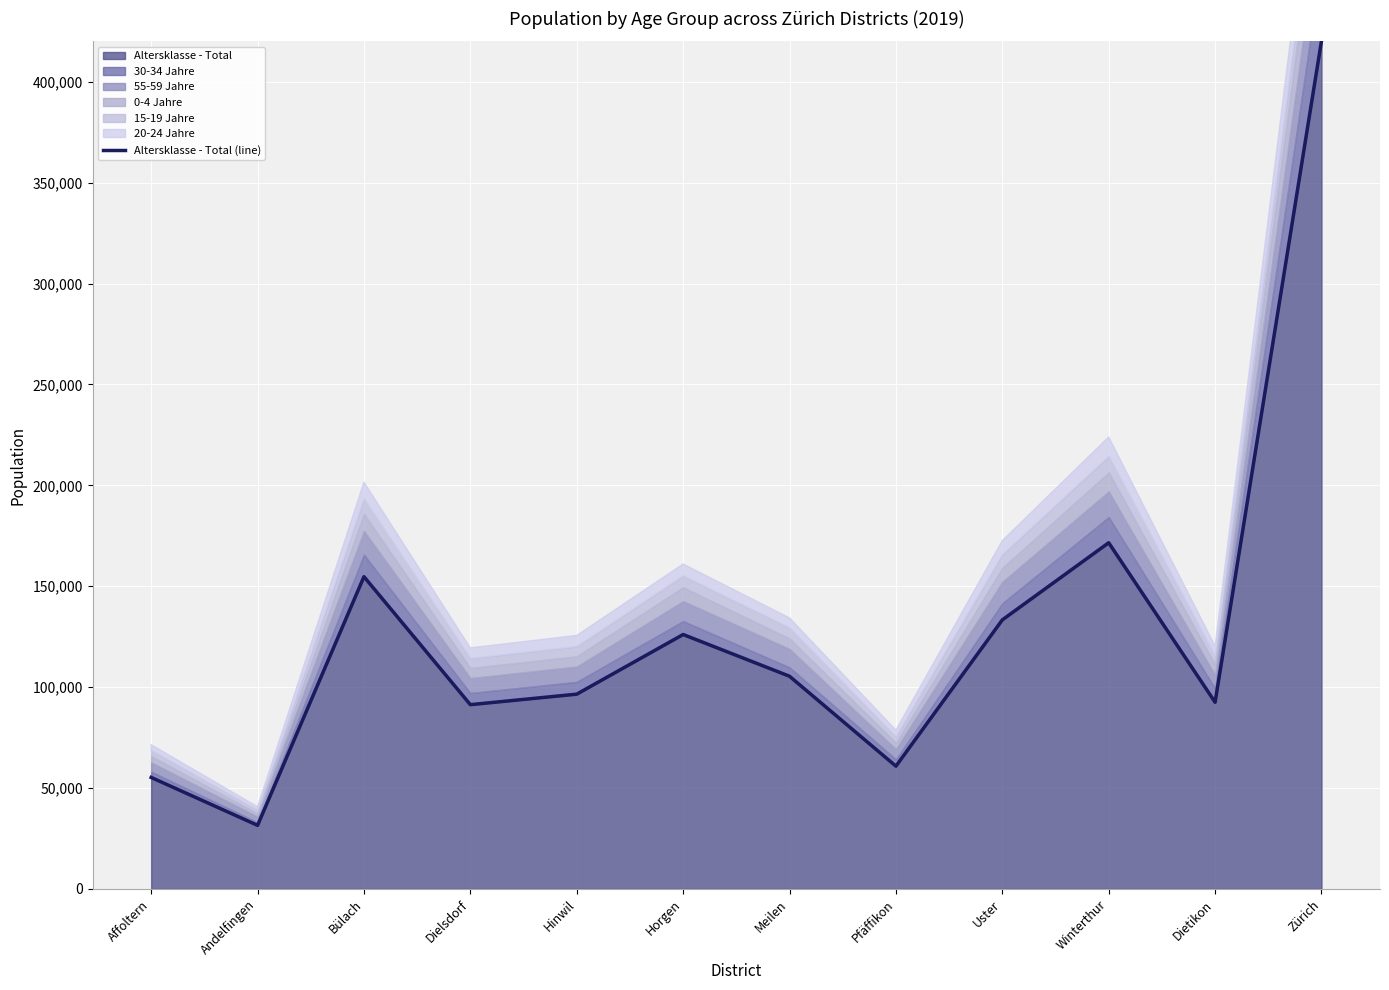

How many lines are shown in the chart?

1